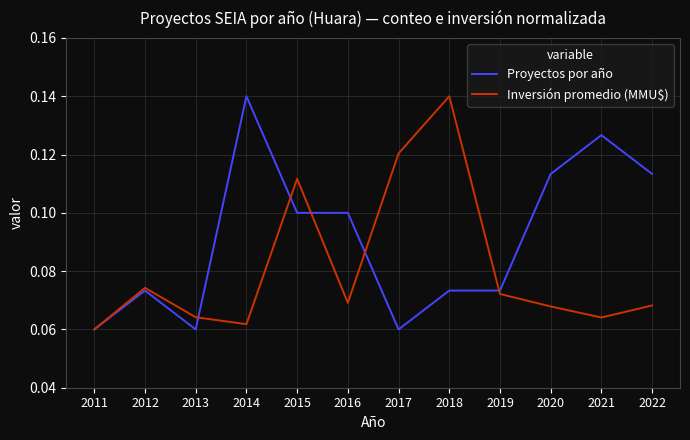

Is this an area chart (filled region under the line)?

No